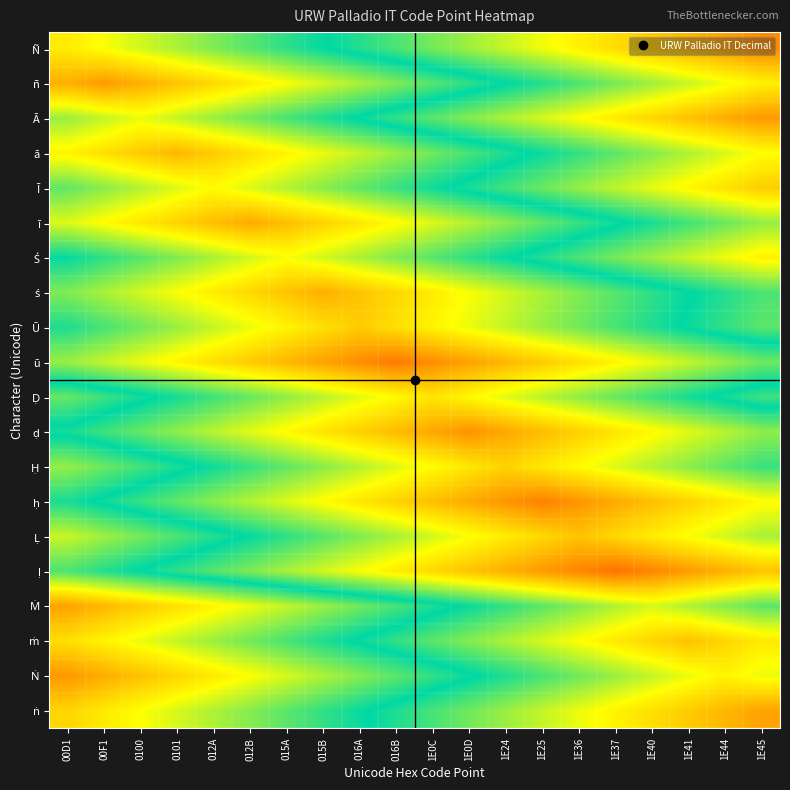

Count the number of data series in this chart.

20